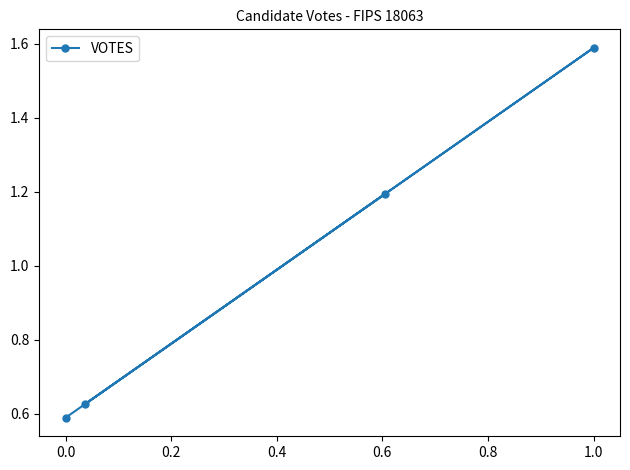

True or false: the data shows 1.0 at 0.0.

False